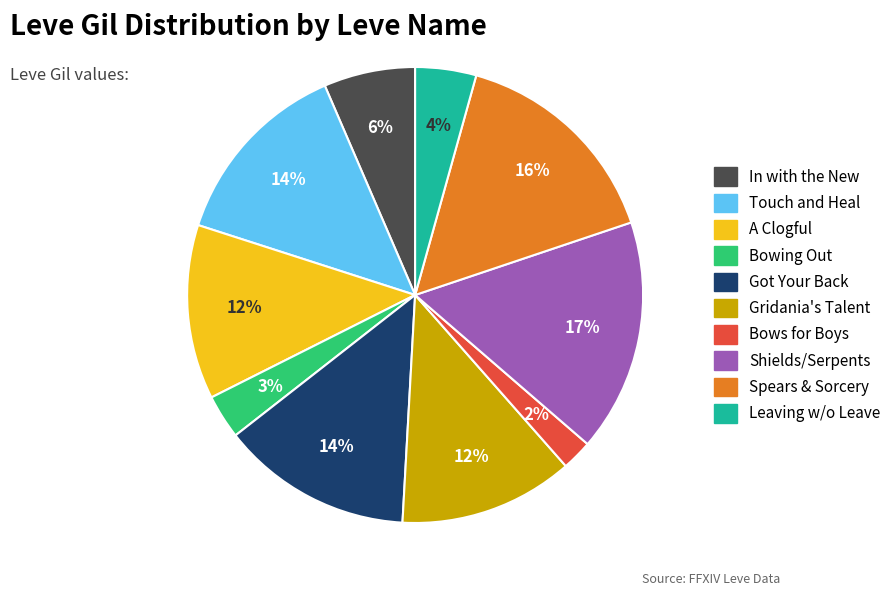

True or false: Gridania's Talent accounts for 25% of the total.

False